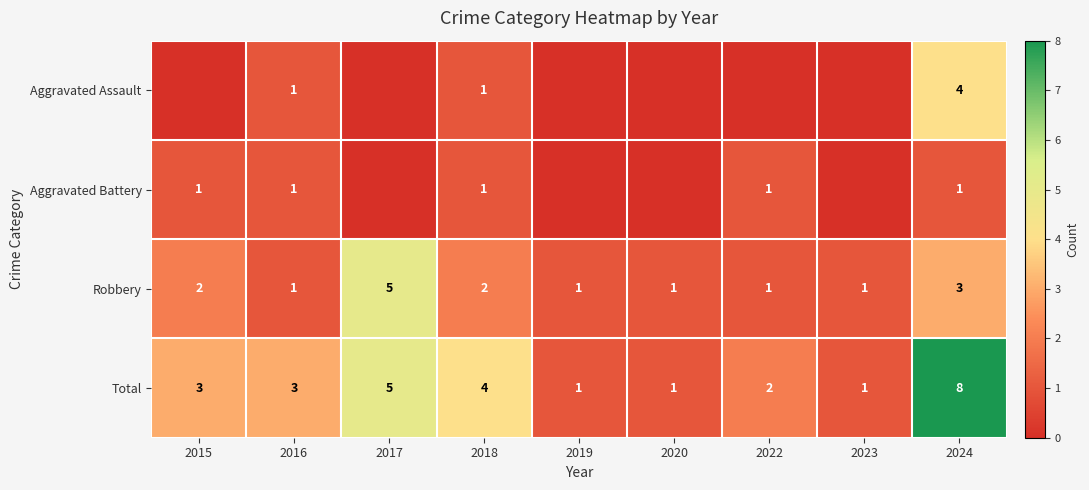

The value of Aggravated Assault at 2024 is 4. True or false?

True